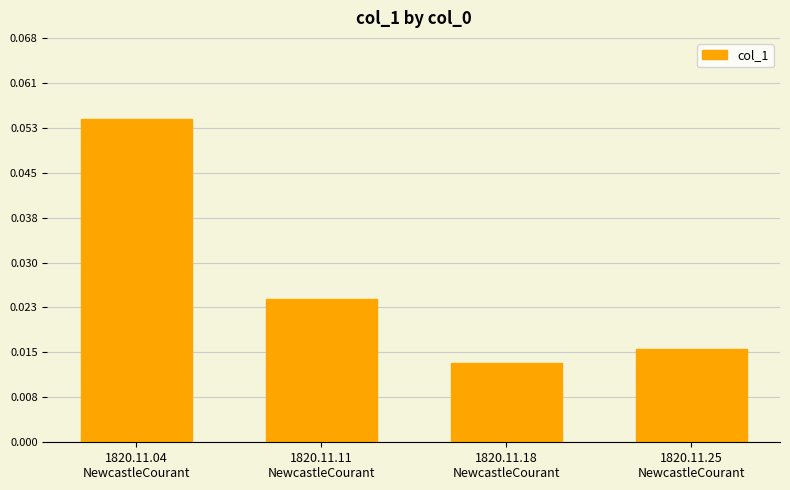

Where is the data nearest to the value 0?

1820.11.18
NewcastleCourant